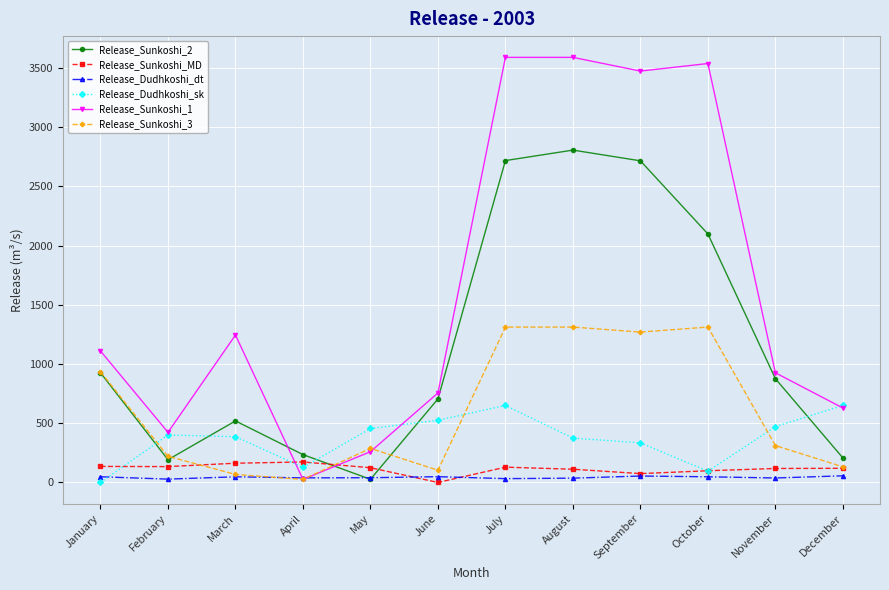

Between which two adjacent categories do Release_Dudhkoshi_sk and Release_Dudhkoshi_dt first intersect?

January and February